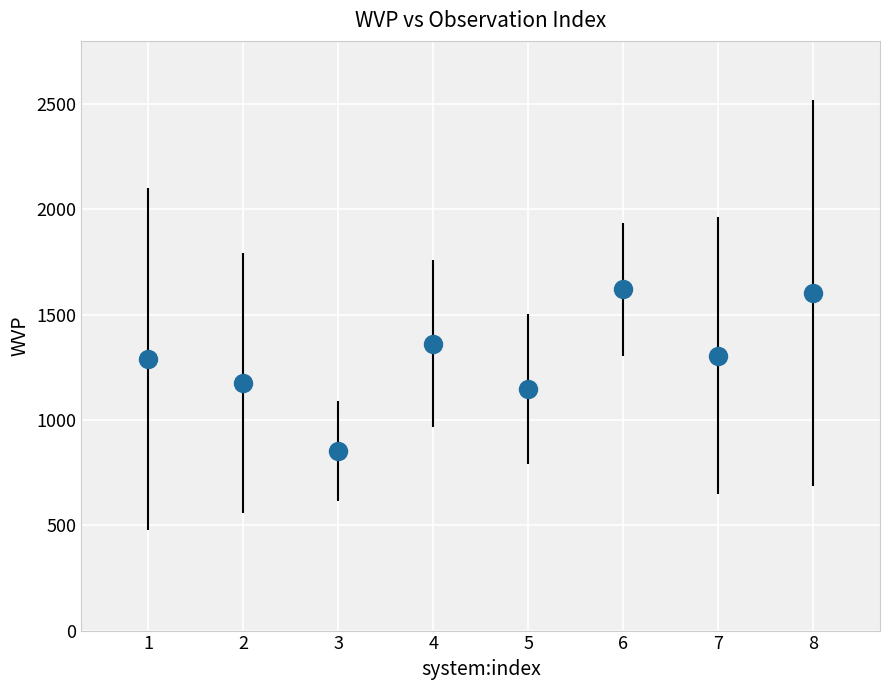

Which has a higher value, 6 or 1?

6